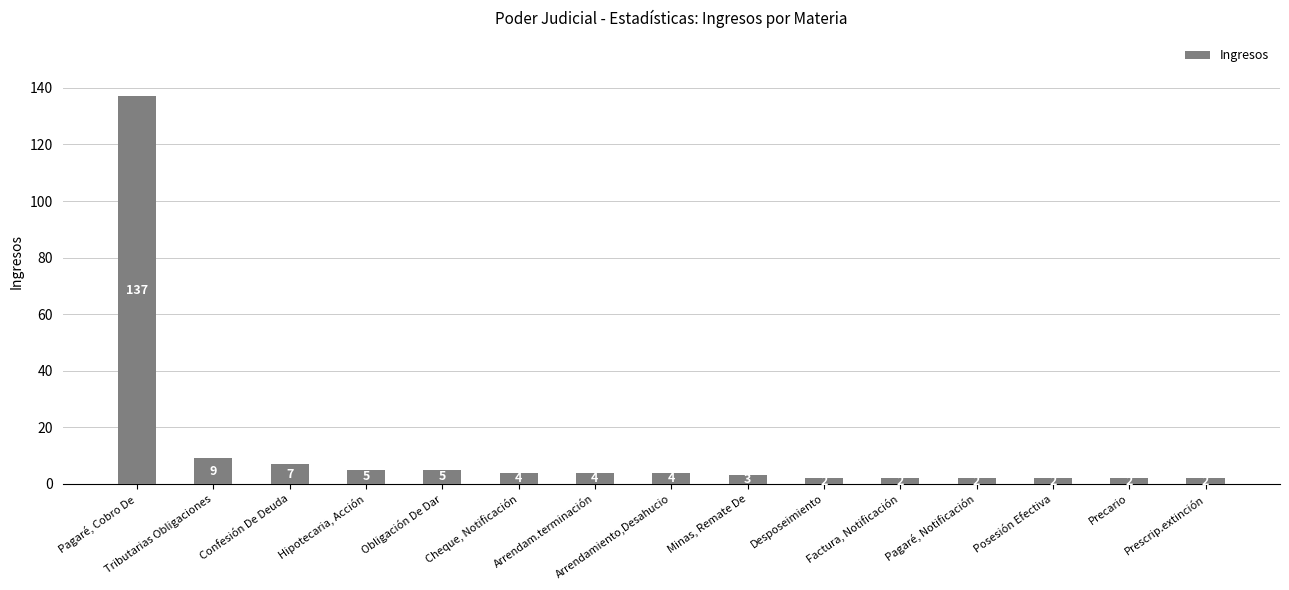

The chart shows a value of 4 at Cheque, Notificación. True or false?

True